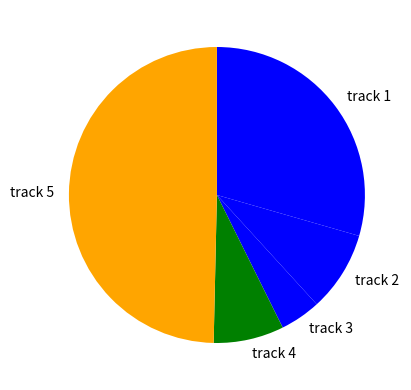

Is track 4 the majority of the pie?

No